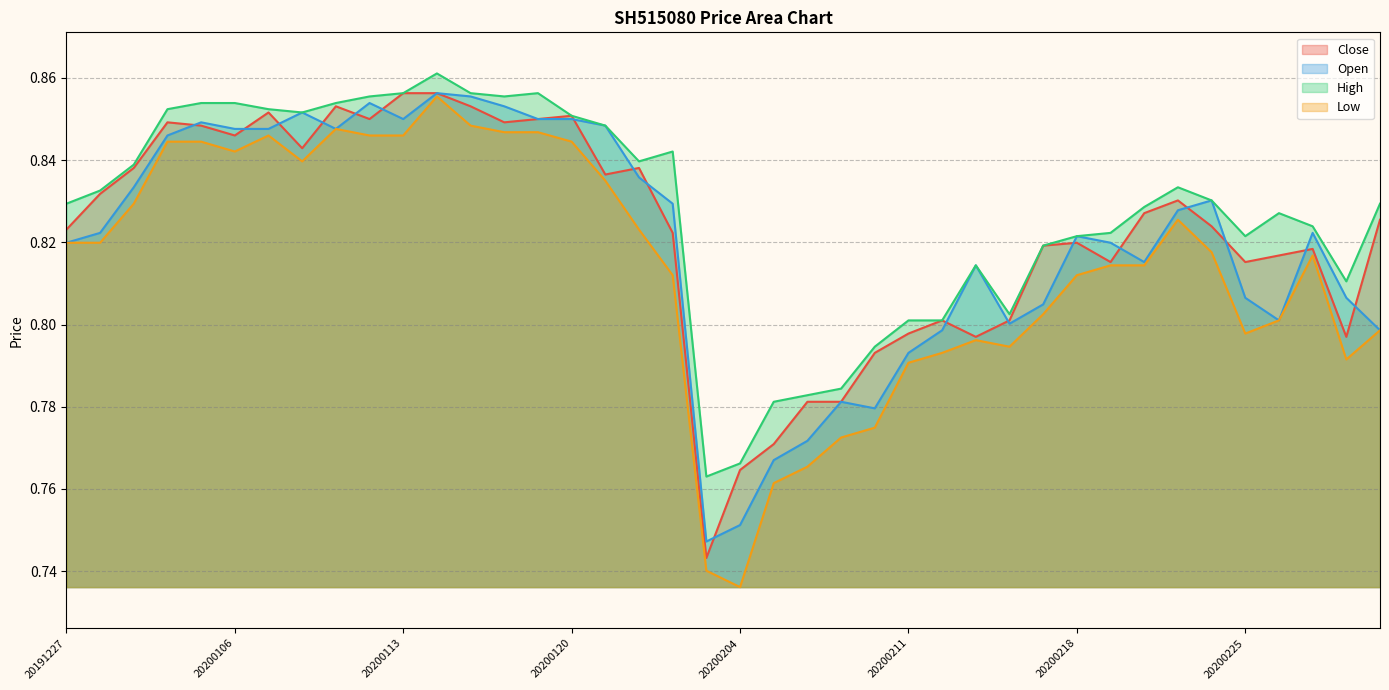

True or false: High and Close cross at least once.

False